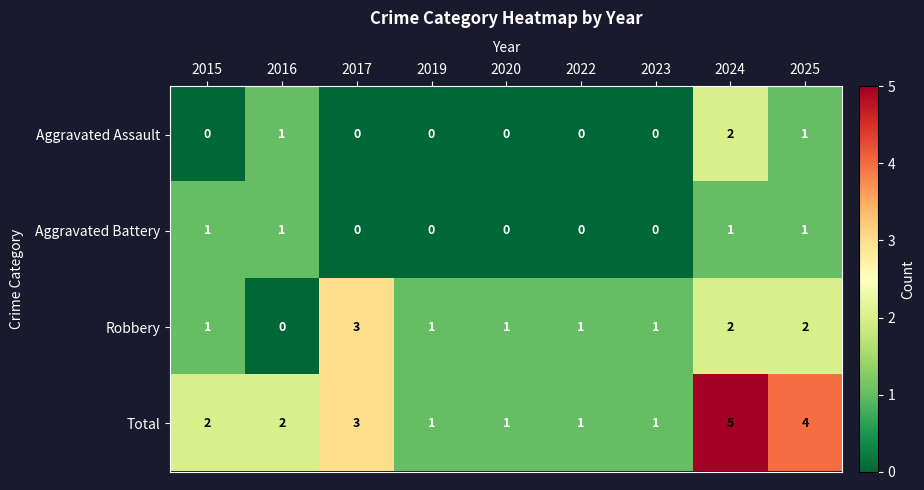

Is it true that Aggravated Assault equals -1 at 2019?

False